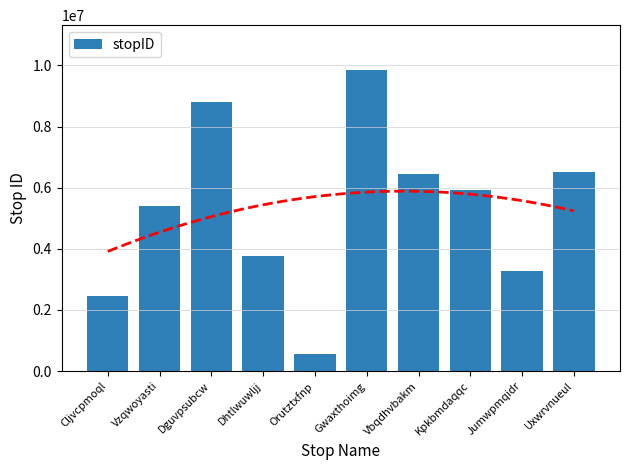

Rank the categories by value from highest to lowest.

Gwaxthoimg, Dguvpsubcw, Uxwrvnueul, Vbqdhvbakm, Kpkbmdaqqc, Vzqwoyasti, Dhtlwuwljj, Jumwpmqidr, Cljvcpmoql, Orutztxfnp